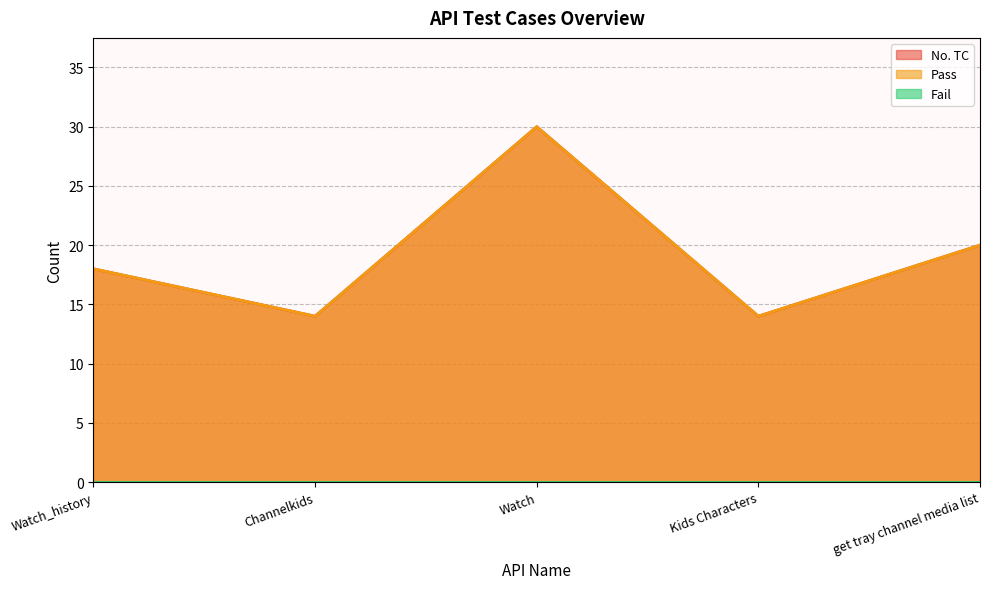

Reading left to right, transcribe all the data shown in this chart.

No. TC: 18	14	30	14	20
Pass: 18	14	30	14	20